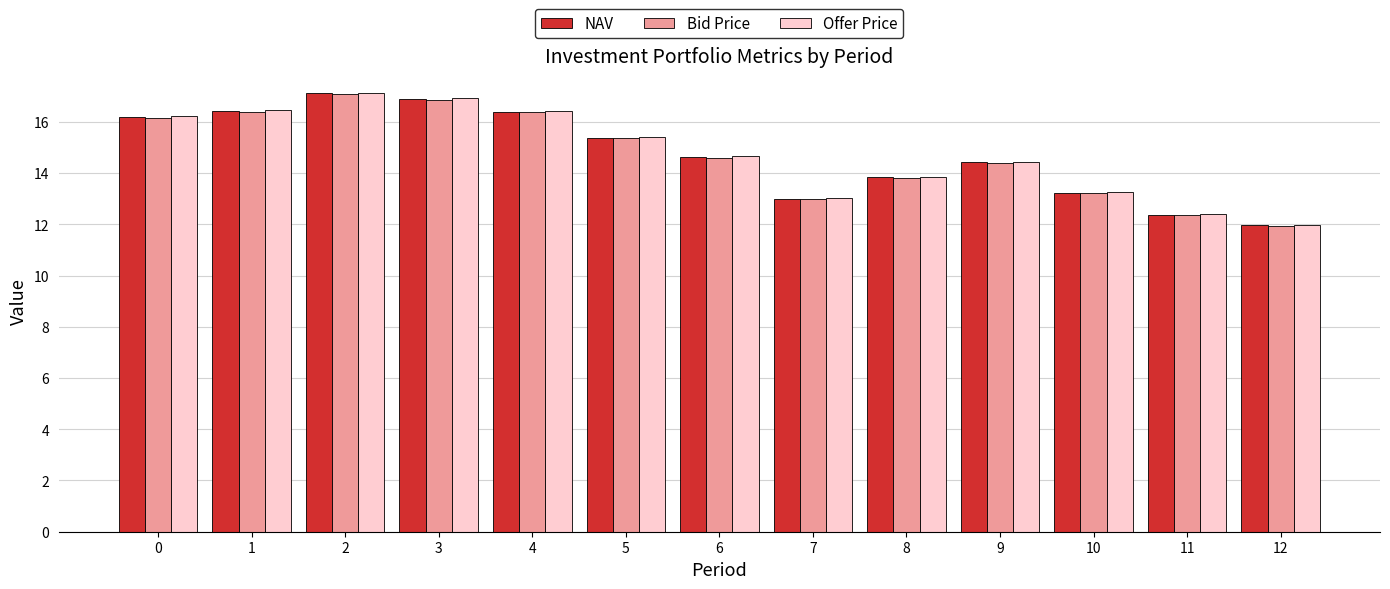

Between 6 and 7, which series saw the biggest shift?

Offer Price